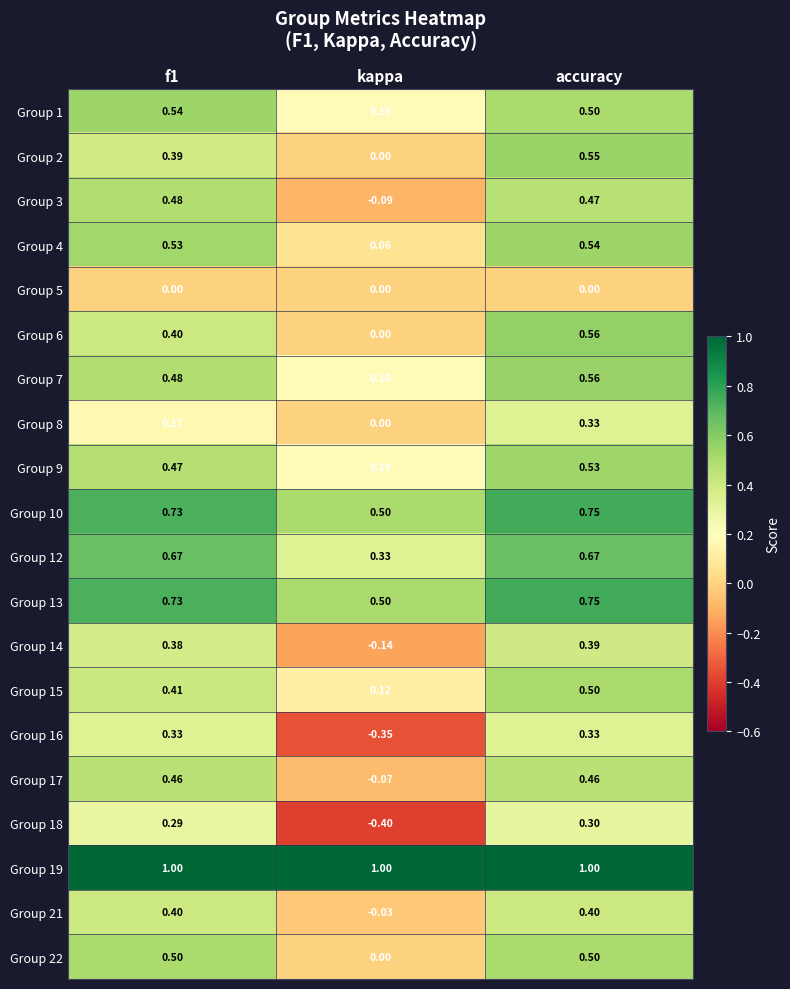

Is the value of Group 1 at f1 greater than the value of Group 17 at accuracy?

Yes